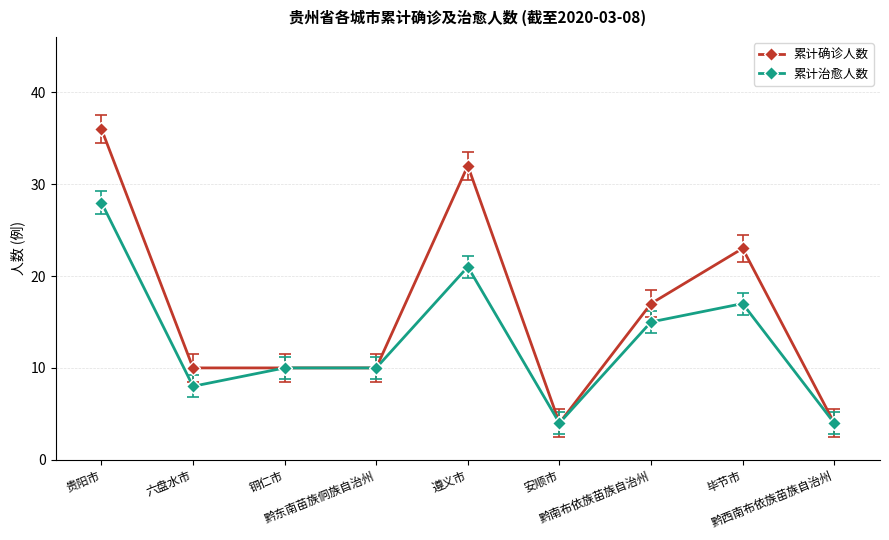

What is the difference between the 累计治愈人数 values at 六盘水市 and 黔东南苗族侗族自治州?

2